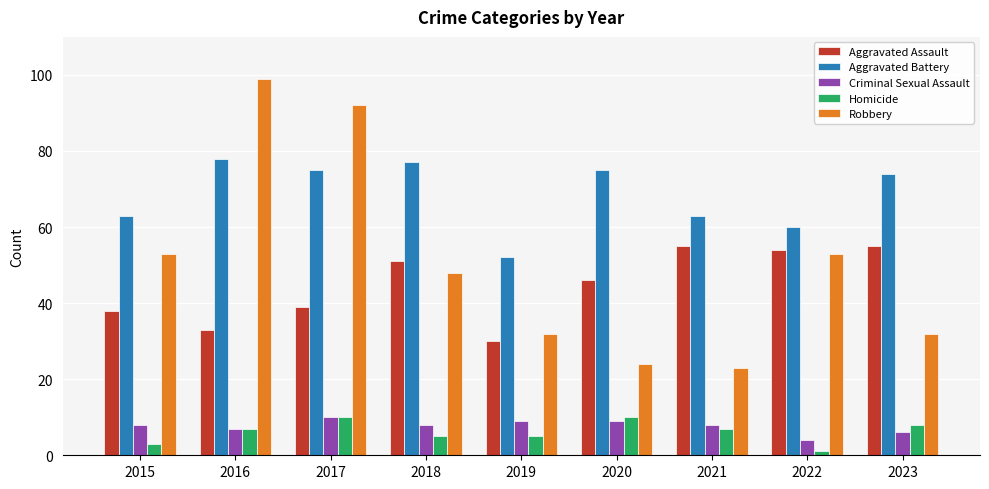

Where does the Aggravated Assault series first go above 46?

2018